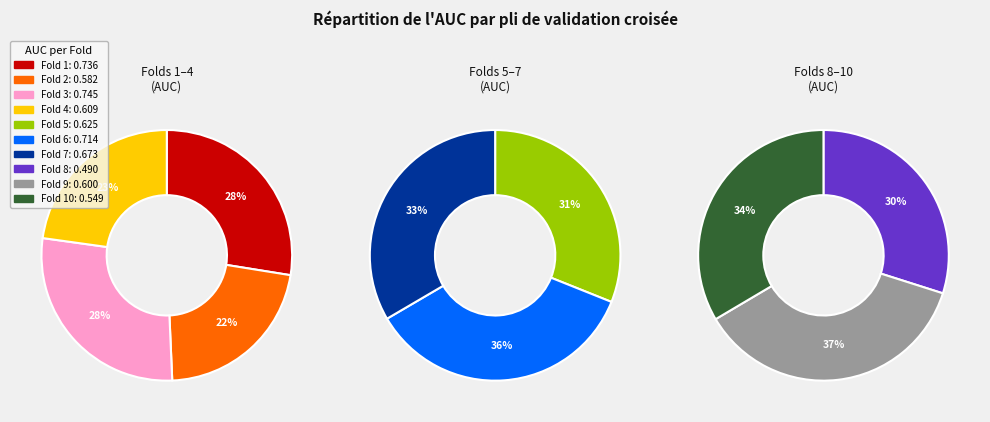

True or false: Fold 4 accounts for 10% of the total.

True